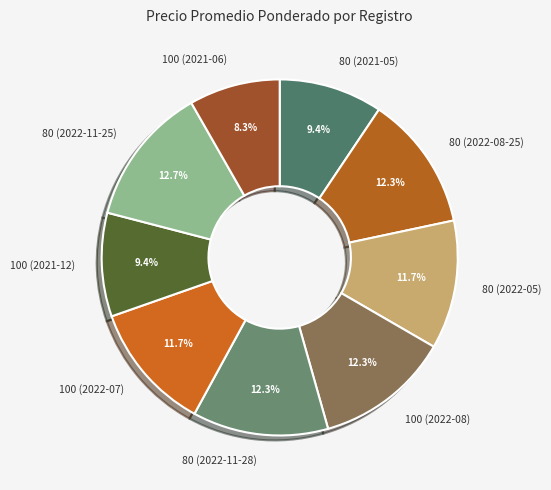

Is it true that 100 (2022-07) is 12% of the pie?

True